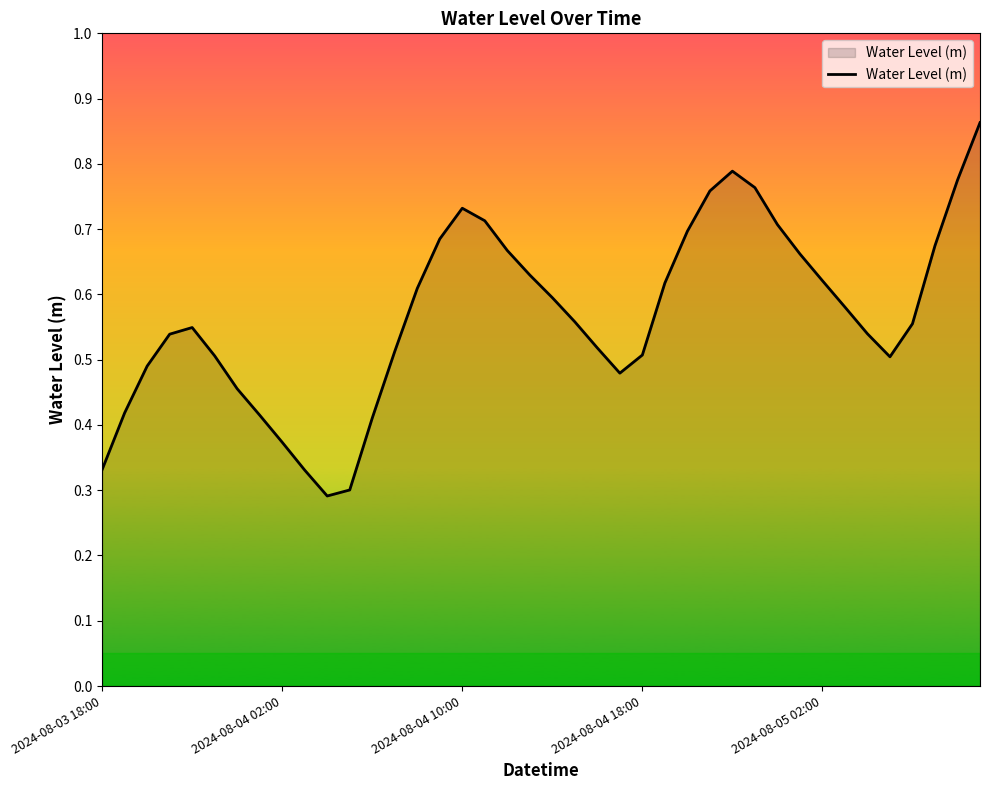

Does the chart have visible grid lines?

No